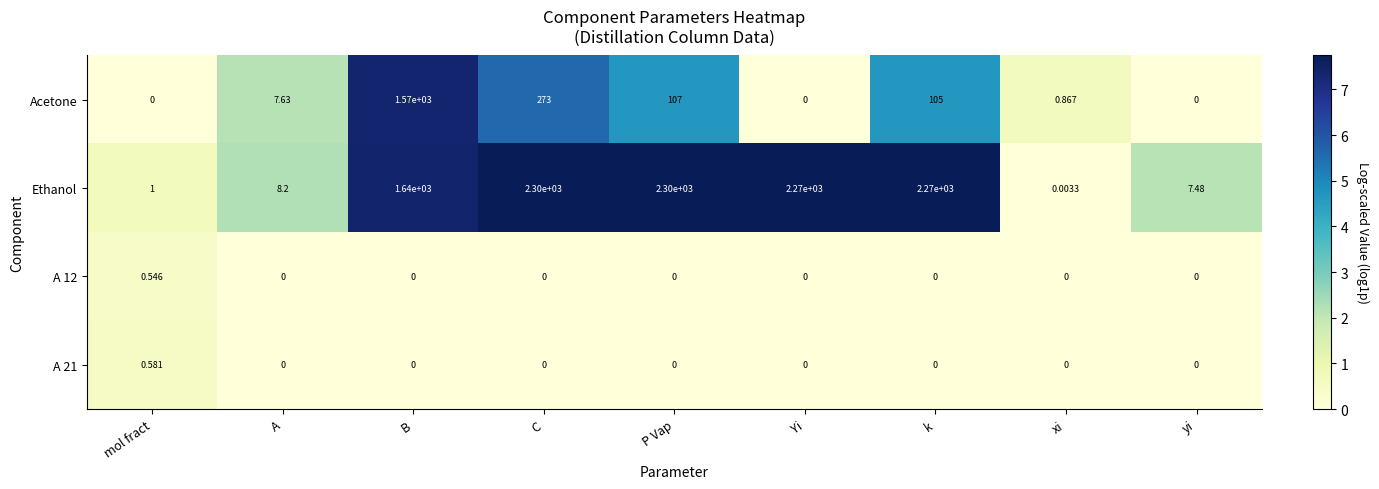

Where is Acetone nearest to the value 785?

C